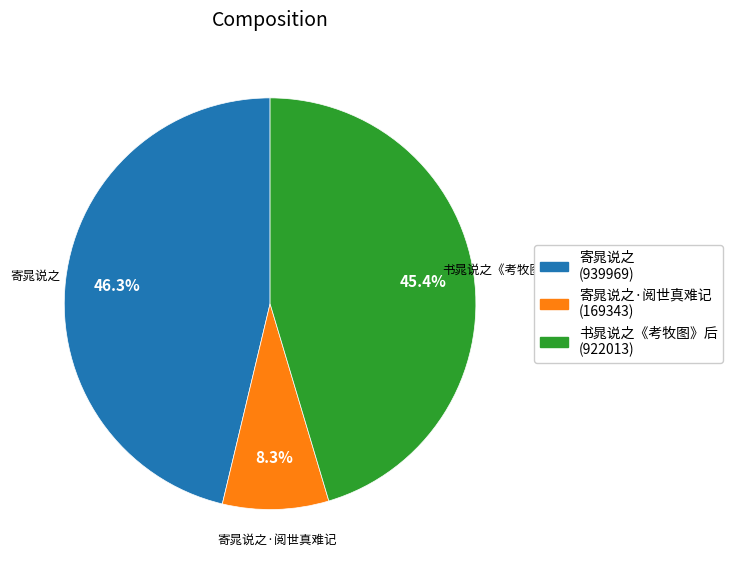

Is there a majority slice in this chart?

No